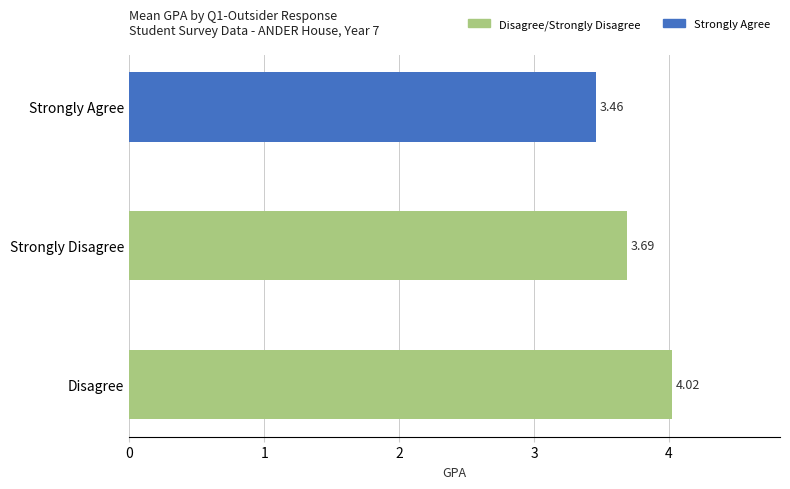

Are the bars horizontal?

Yes